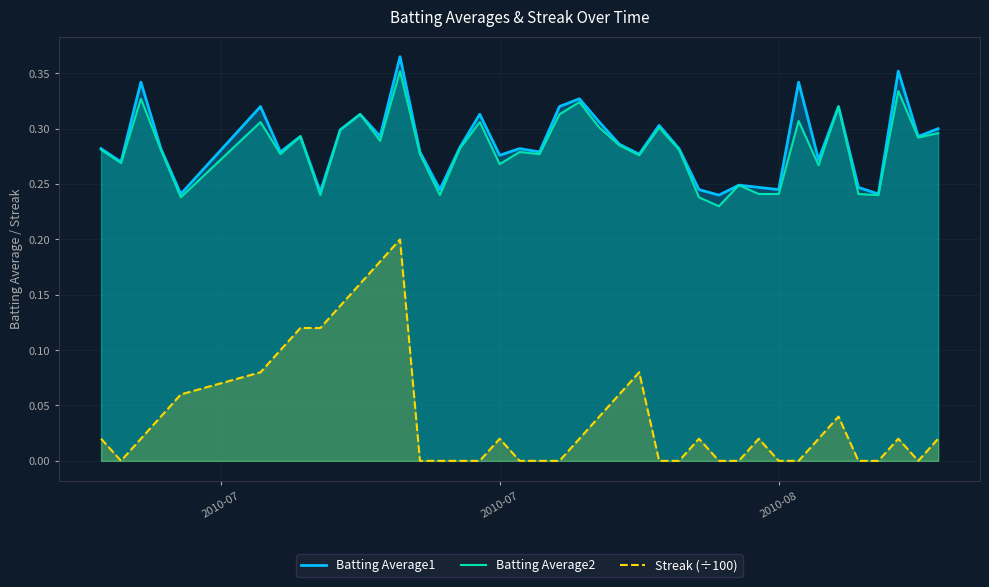

Which series has the largest range (max minus min)?

Streak (÷100)